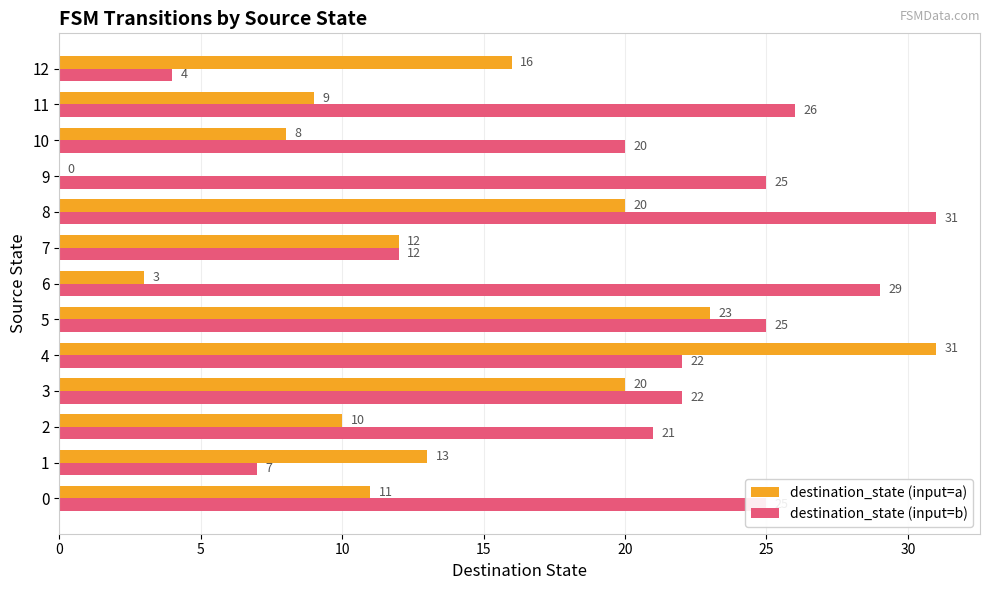

The destination_state (input=a) series shows 31 at 4. True or false?

True